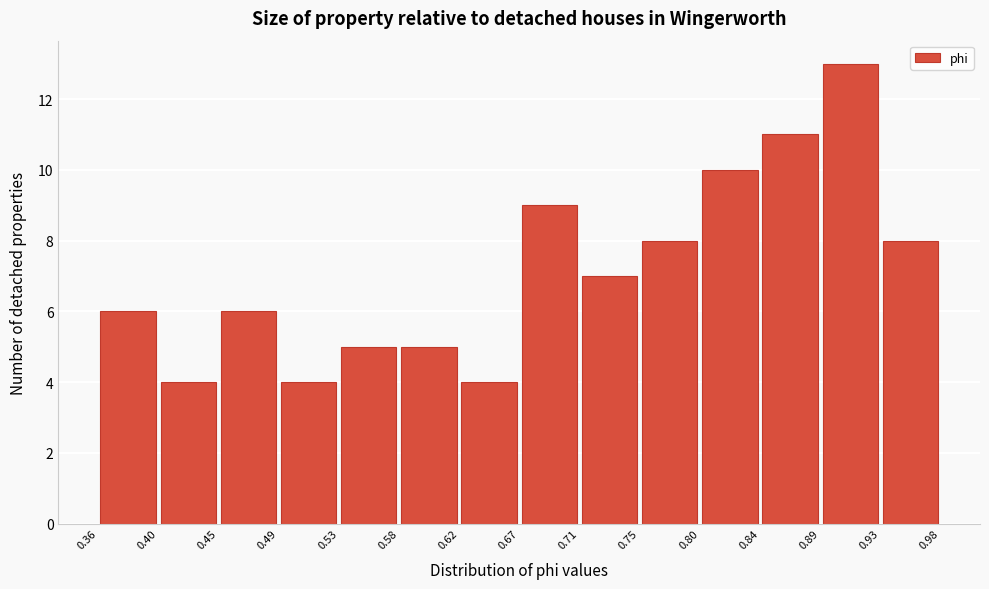

What is the height of the bar covering 0.40 to 0.45 on the x-axis? The values are not printed on the chart, so give them approximately, as read against the axis.

4